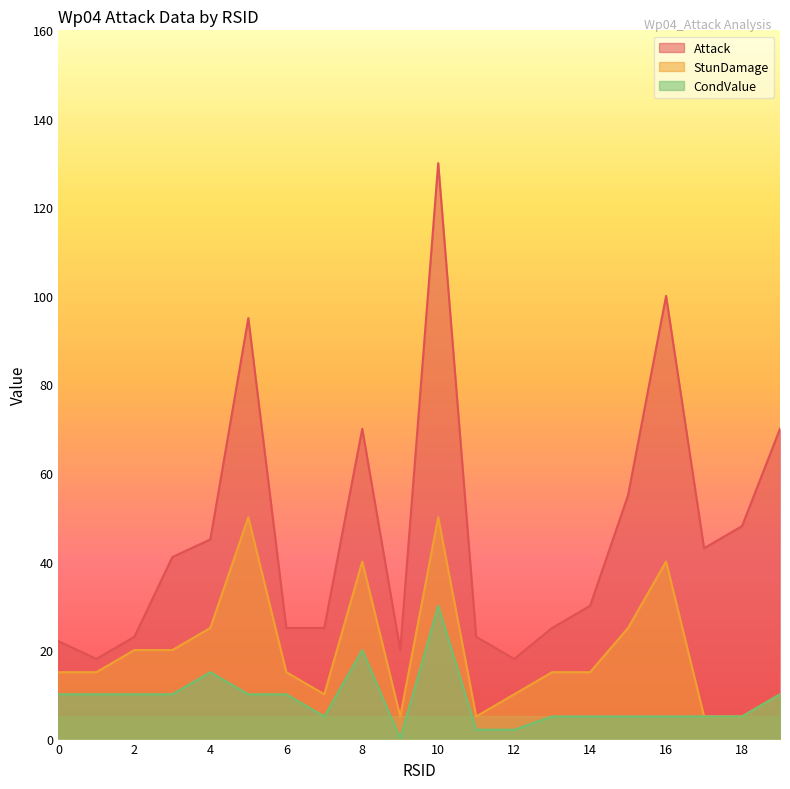

Reading right to left, what are all the values shown in this chart?

Attack: 70	48	43	100	55	30	25	18	23	130	20	70	25	25	95	45	41	23	18	22
StunDamage: 10	5	5	40	25	15	15	10	5	50	5	40	10	15	50	25	20	20	15	15
CondValue: 10	5	5	5	5	5	5	2	2	30	0	20	5	10	10	15	10	10	10	10